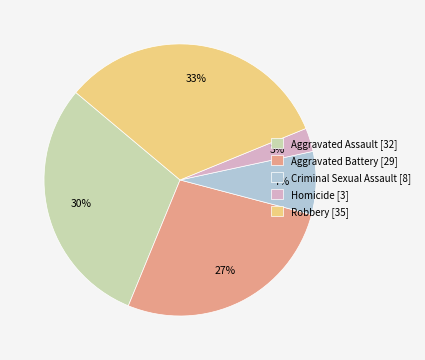

How many slices are in this pie chart?

5